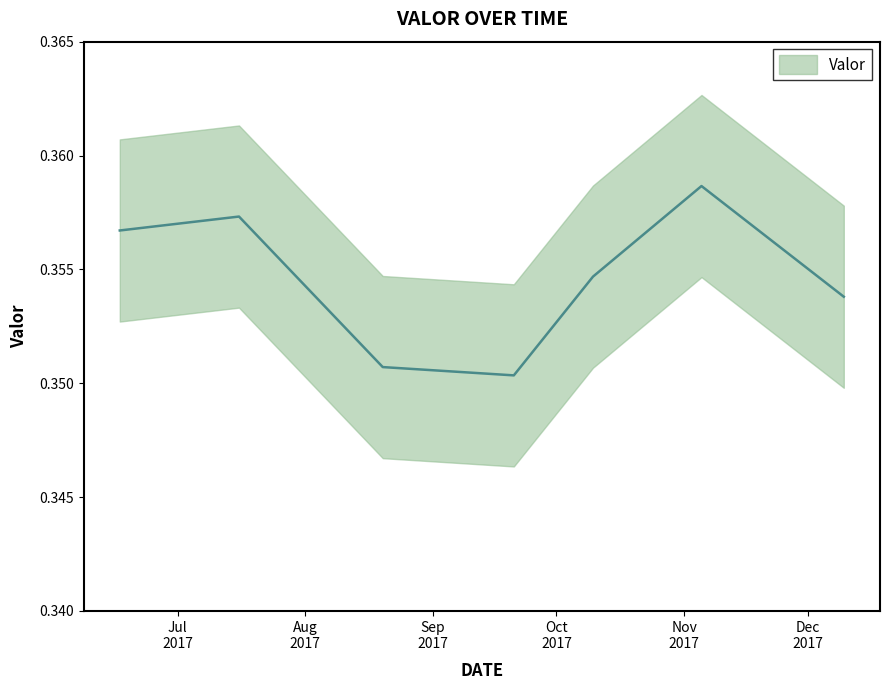

What is the label of the 6th point from the right?

2017-07-15 21:55:00